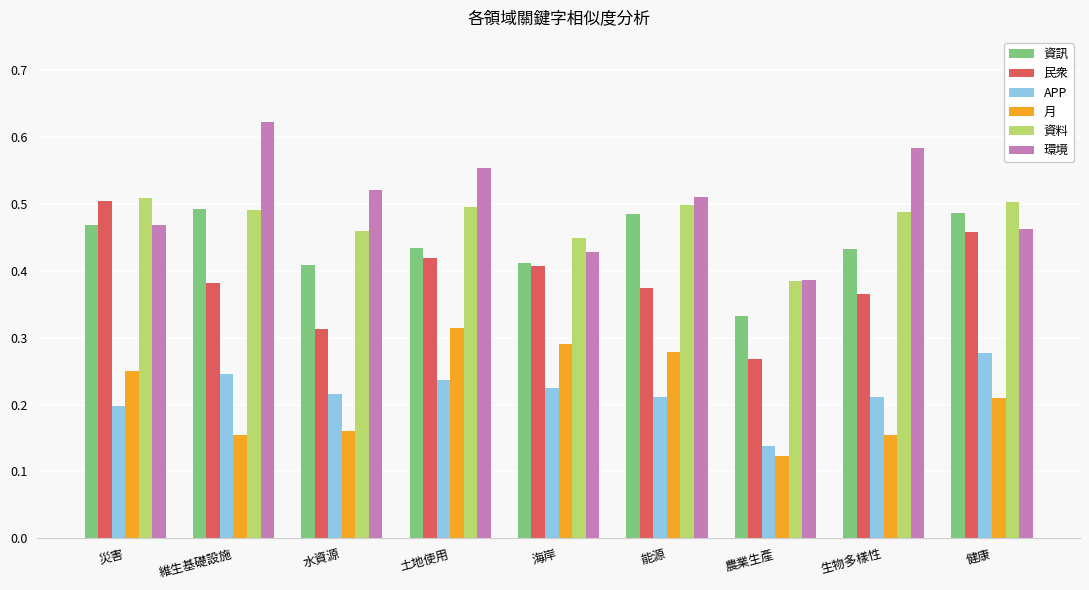

Does the chart contain any negative values?

No